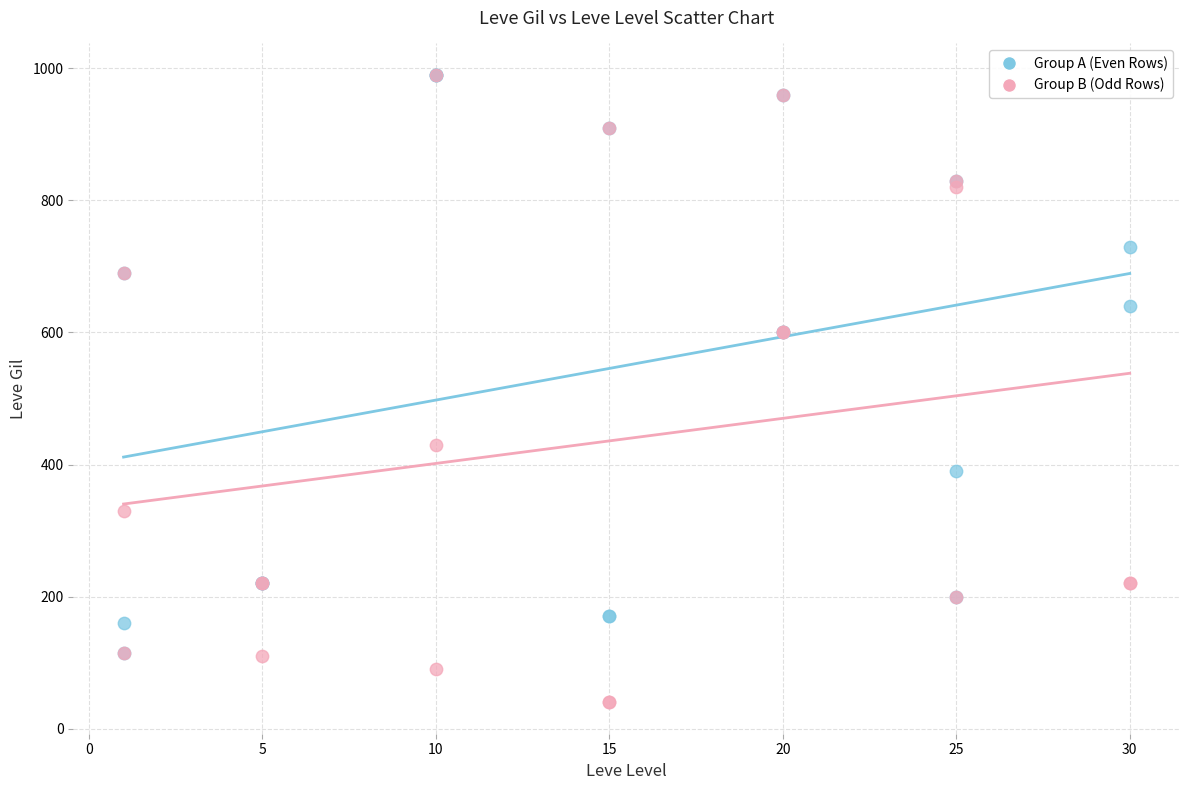

What are all the series names shown in the legend?

Group A (Even Rows), Group B (Odd Rows)